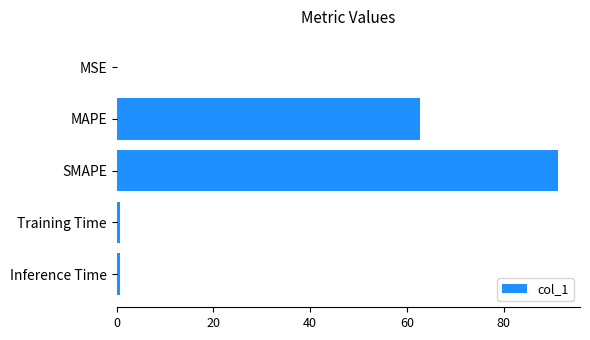

The chart shows a value of 91.2 at SMAPE. True or false?

True